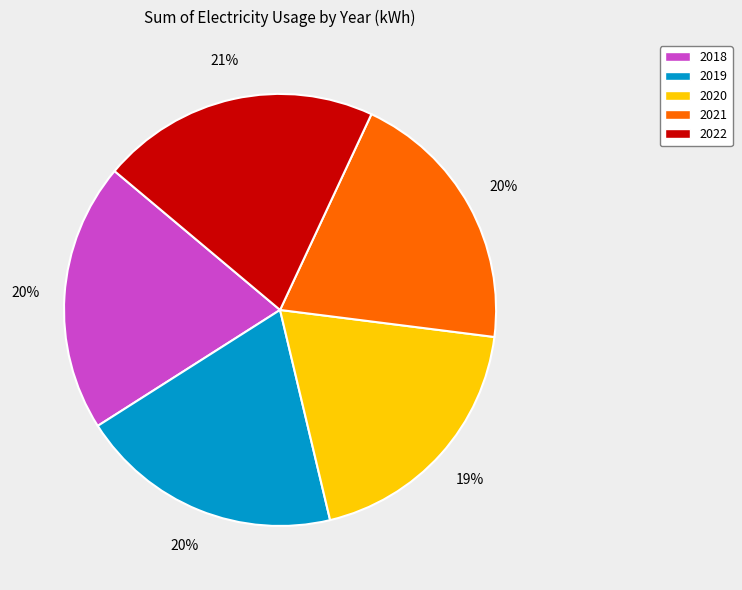

What is the largest slice in the pie chart?

2022